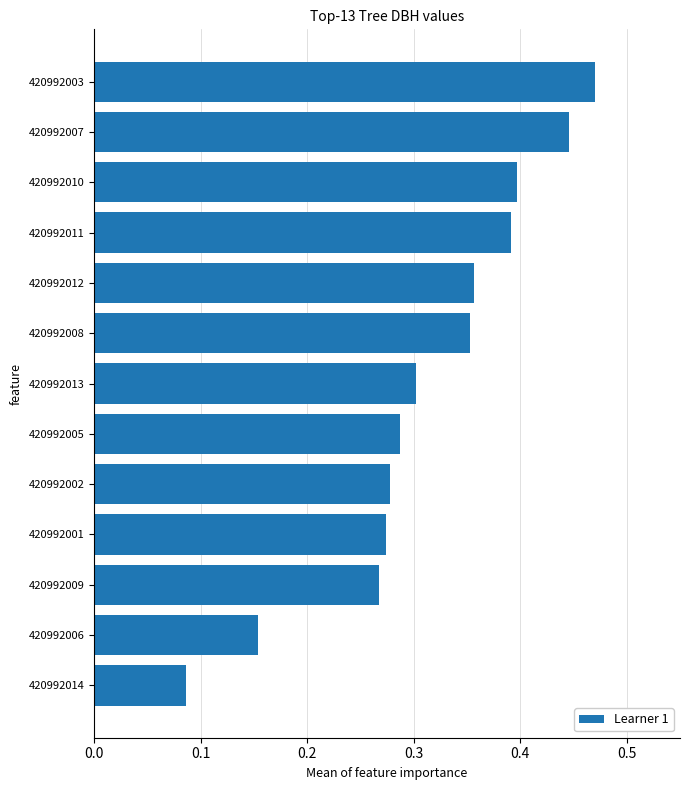

What is the change in value from 420992014 to 420992002?

+0.2